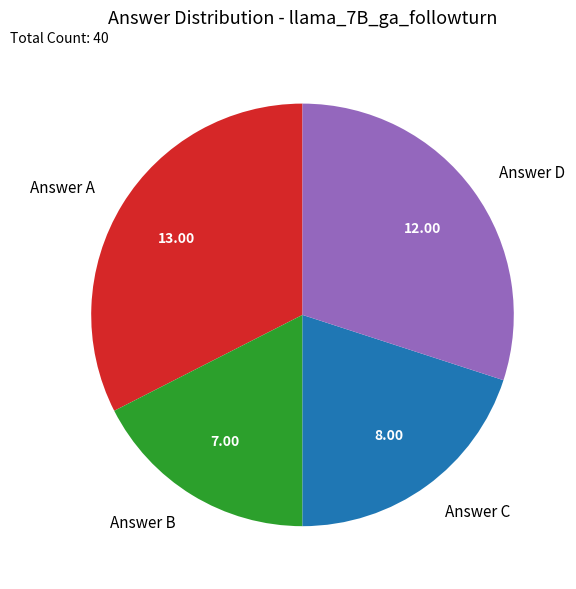

Does any single category account for the majority?

No